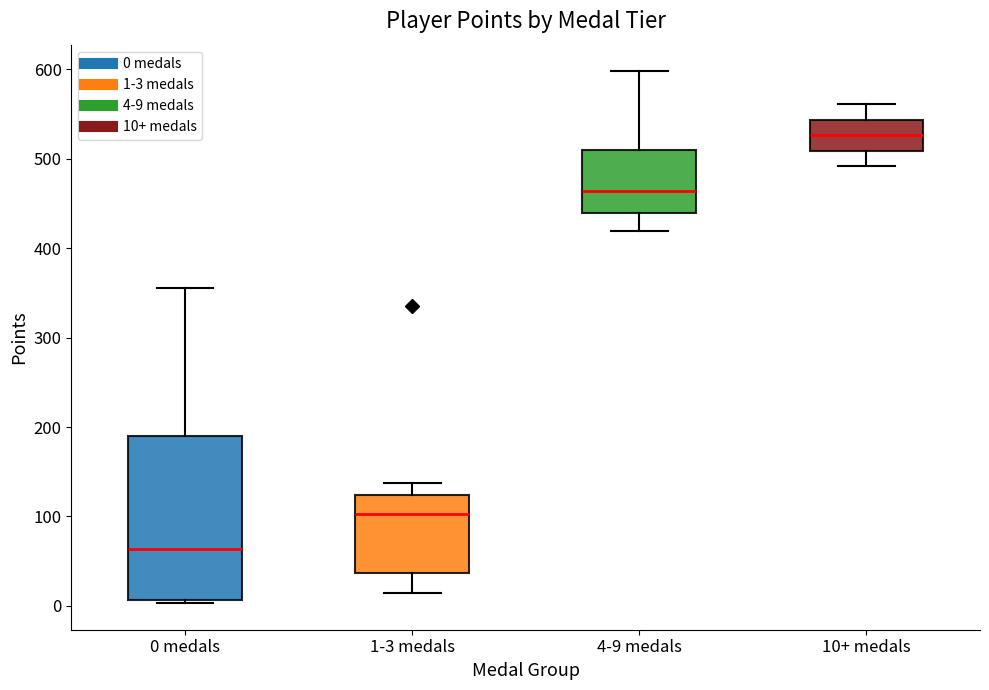

Which box has the lowest median line?

0 medals